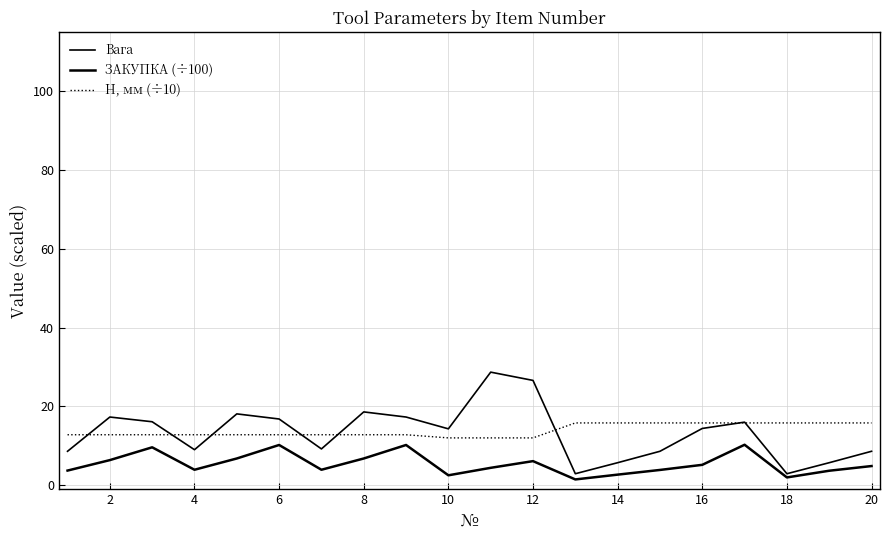

How many lines are shown in the chart?

3